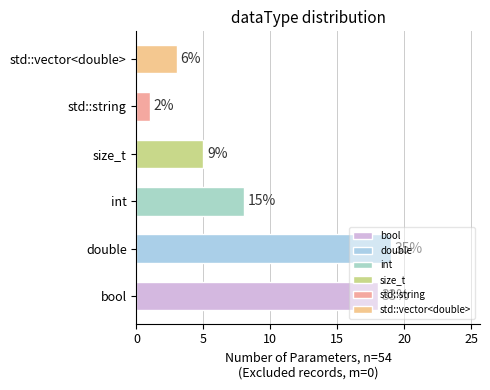

What is the difference between the maximum and second lowest values?

16